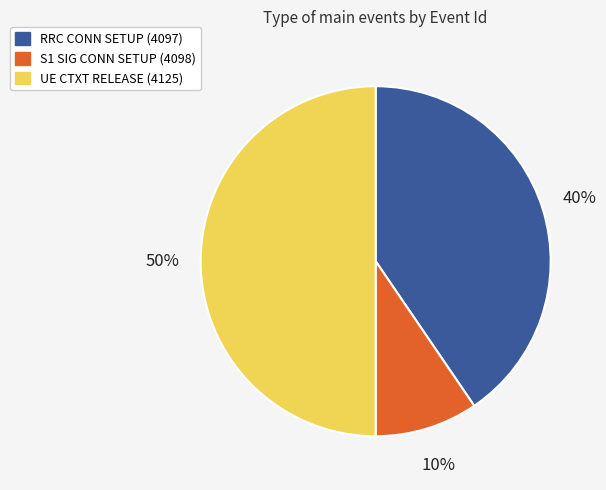

To the nearest percent, what is the difference between the largest and smallest slice percentages?

40%